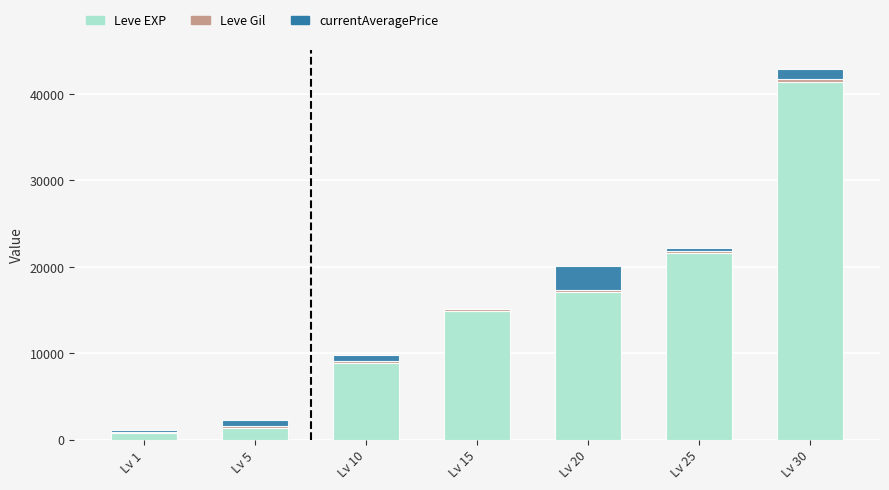

What is the sum of all Leve EXP values?

106250.0